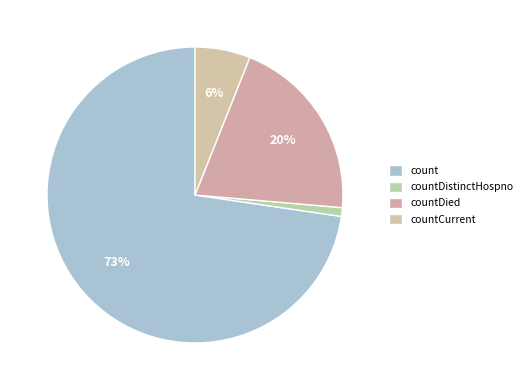

Count the number of slices in the pie.

4